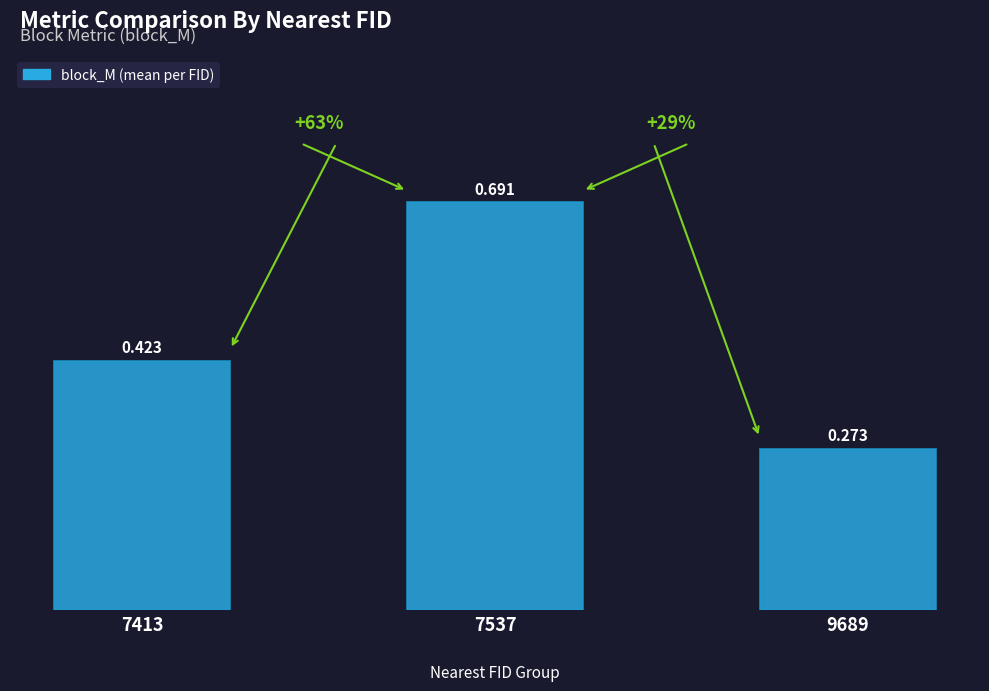

Which category has the highest value across all series?

7537